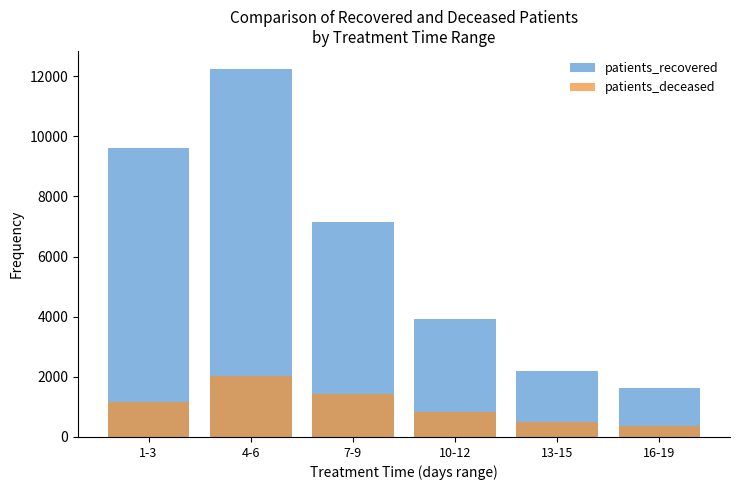

What is the value of the patients_recovered bar at the 1st from the left?

9626